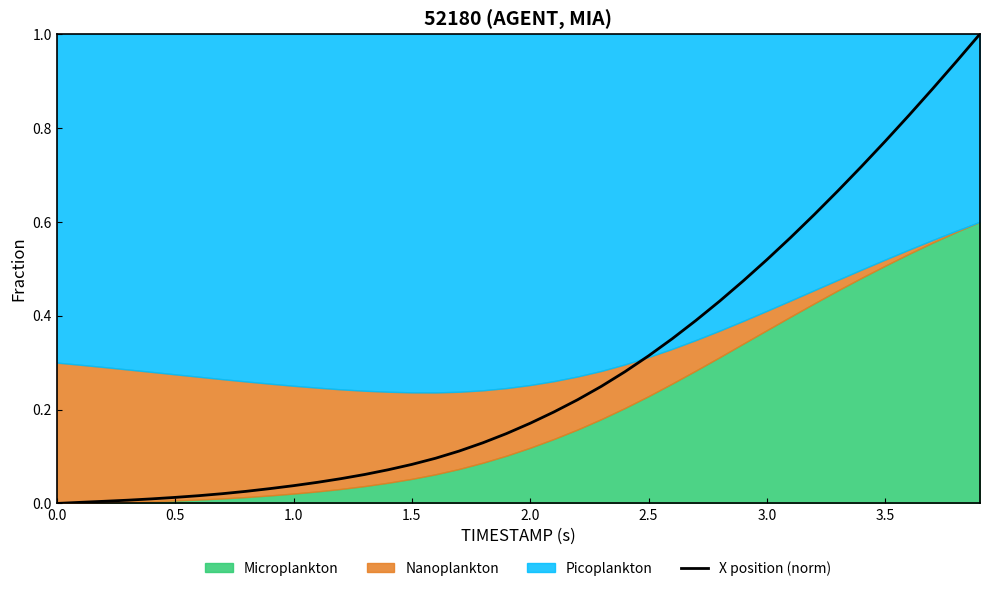

What is the difference between the maximum and minimum values?

1.0